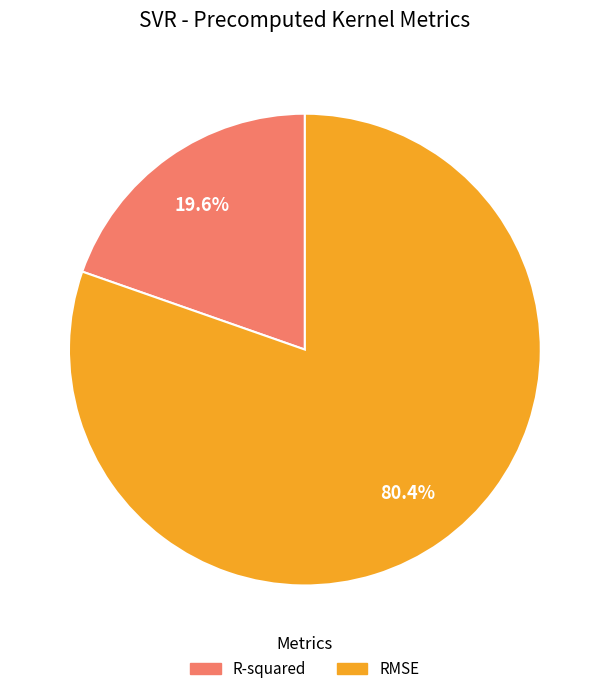

Is it true that R-squared is 20% of the pie?

True